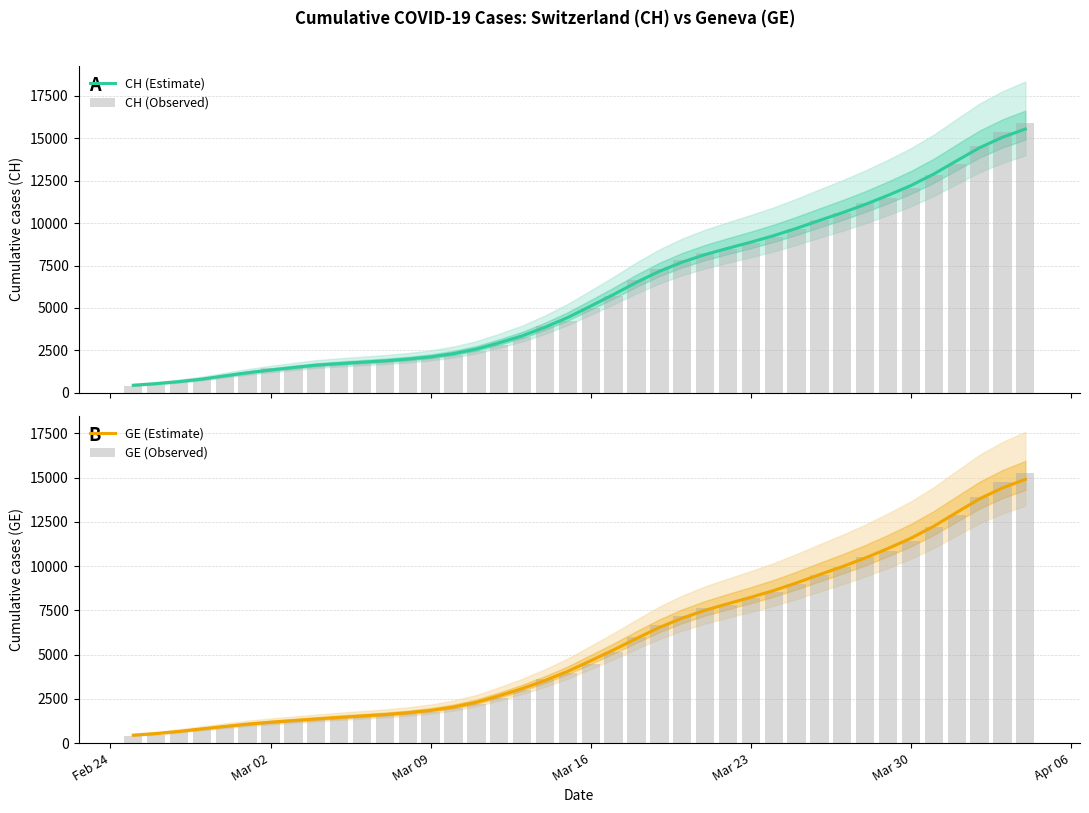

What is the maximum value for GE (Estimate)?

14900.8